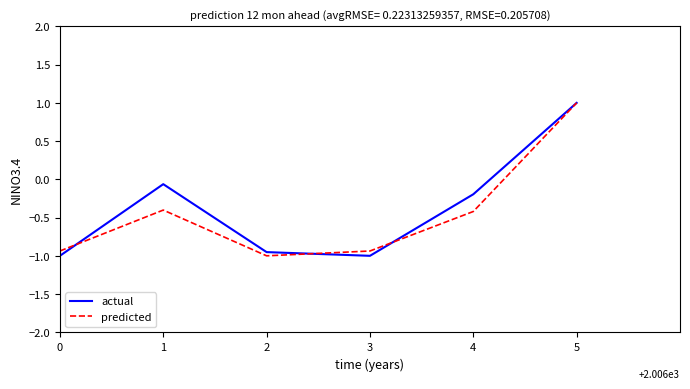

How many lines are shown in the chart?

2